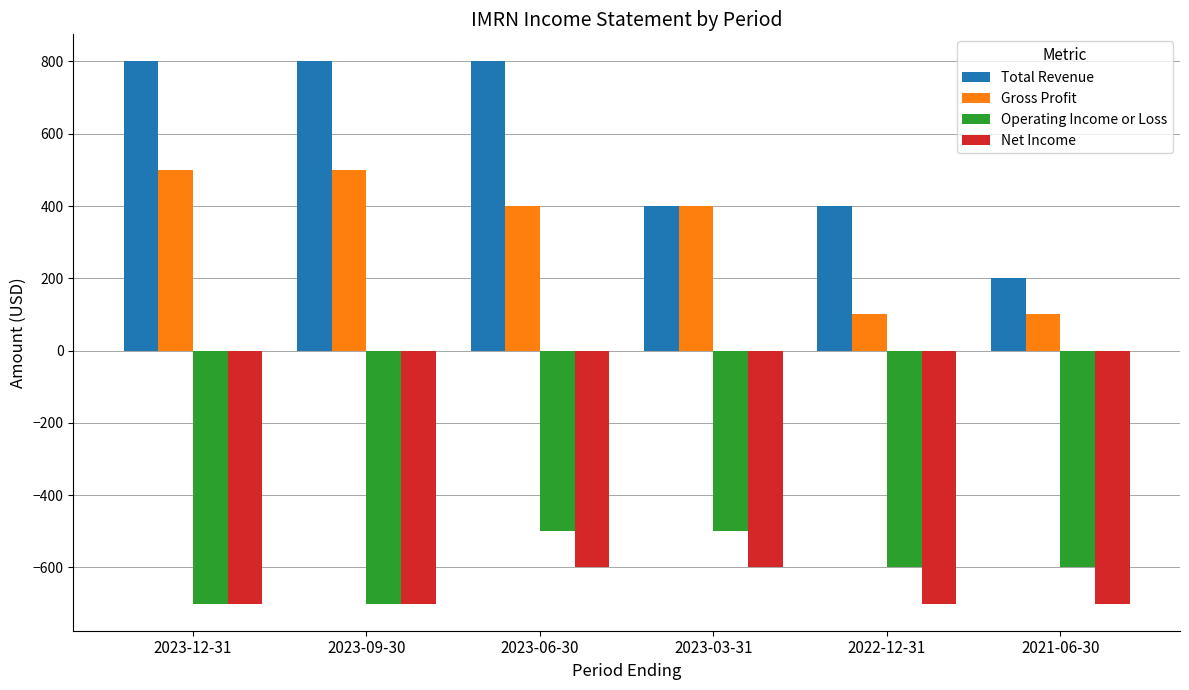

The Operating Income or Loss series shows -240 at 2023-06-30. True or false?

False